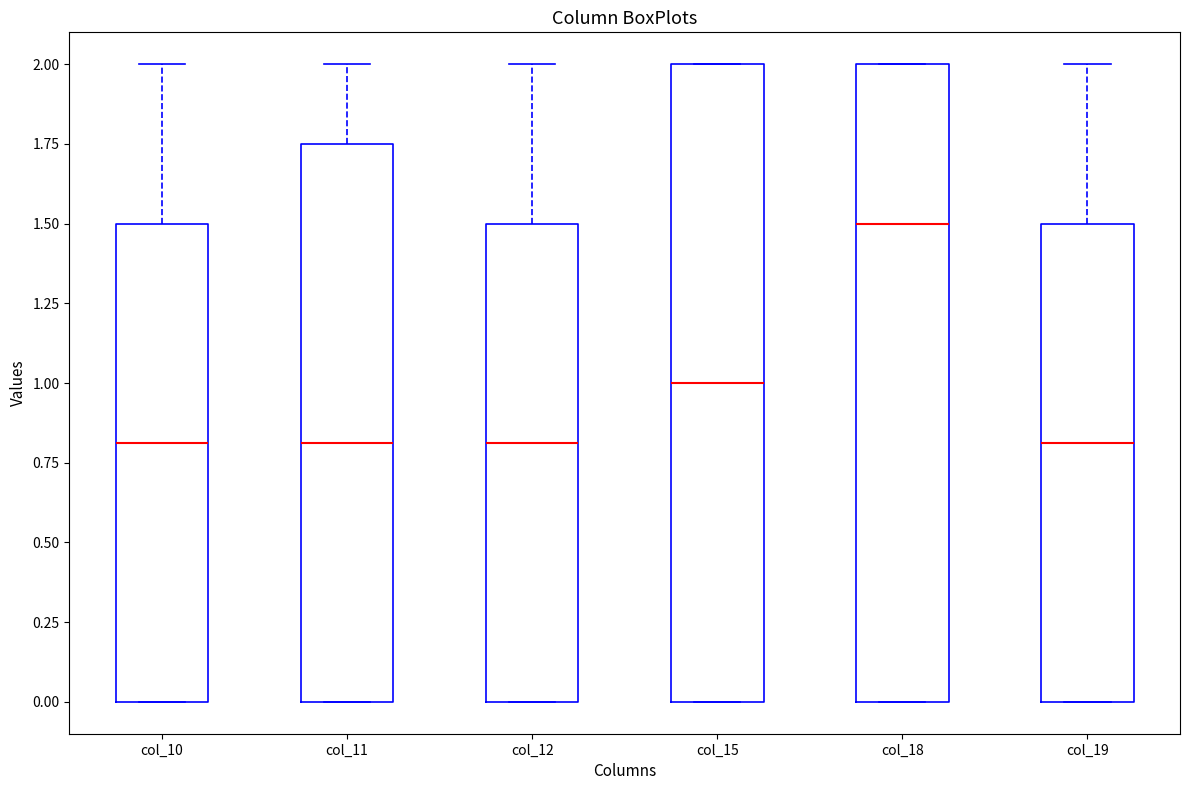

Where is the lower edge of the box for col_19 on the y-axis? The values are not printed on the chart, so give them approximately, as read against the axis.

0.00